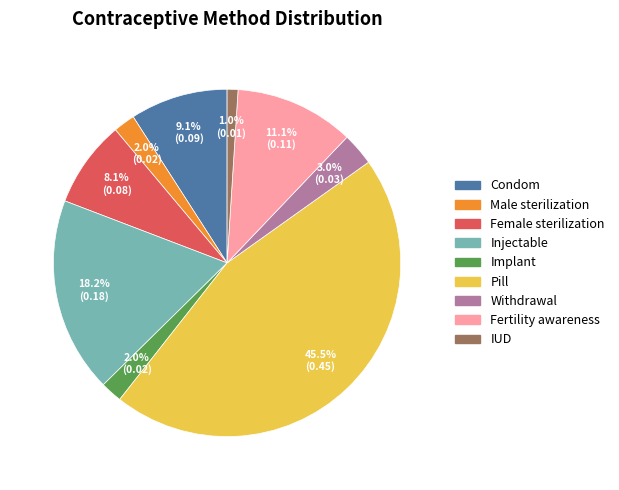

Between Withdrawal and Male sterilization, which is larger?

Withdrawal